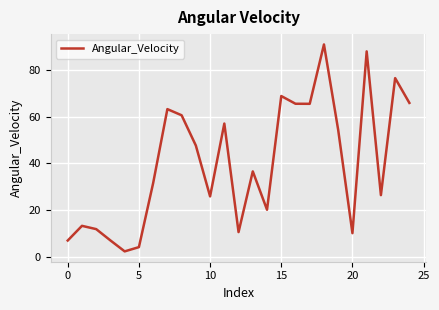

What is the smallest value displayed?

2.2